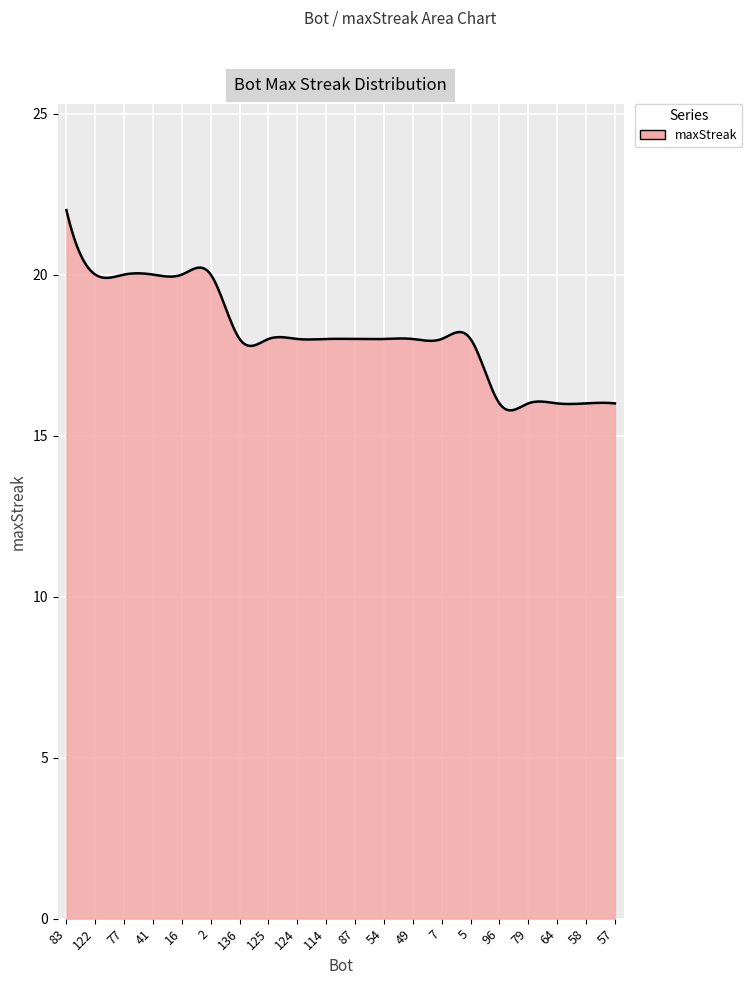

Does the chart have visible grid lines?

Yes